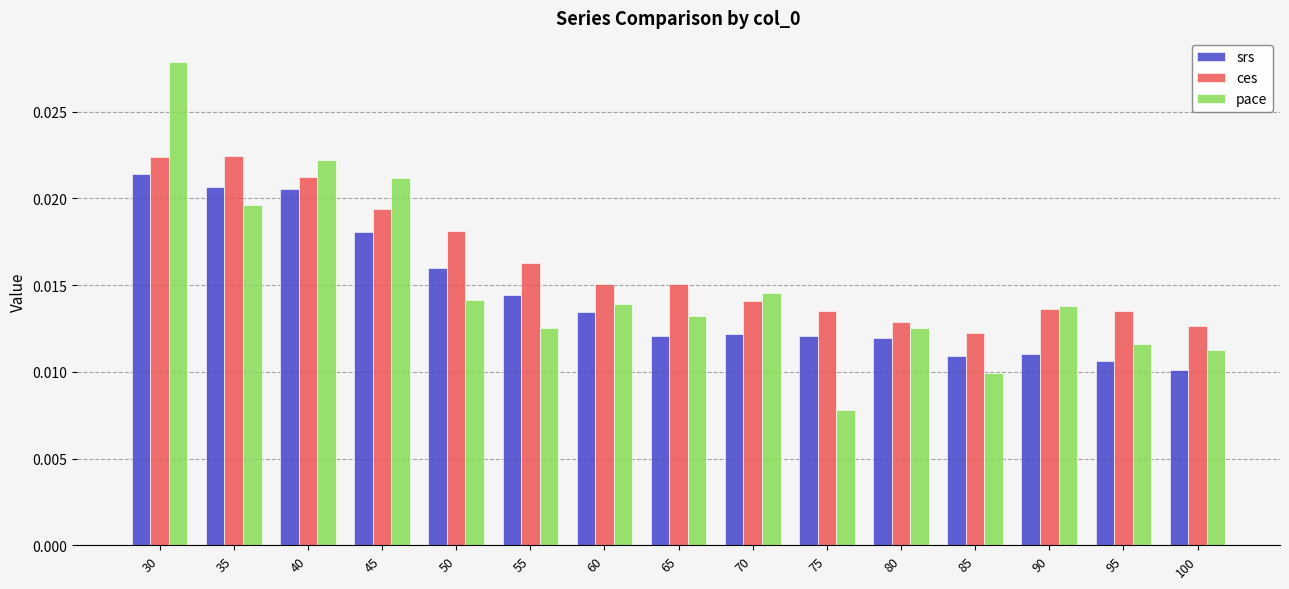

How many srs values are between 0 and 1?

15